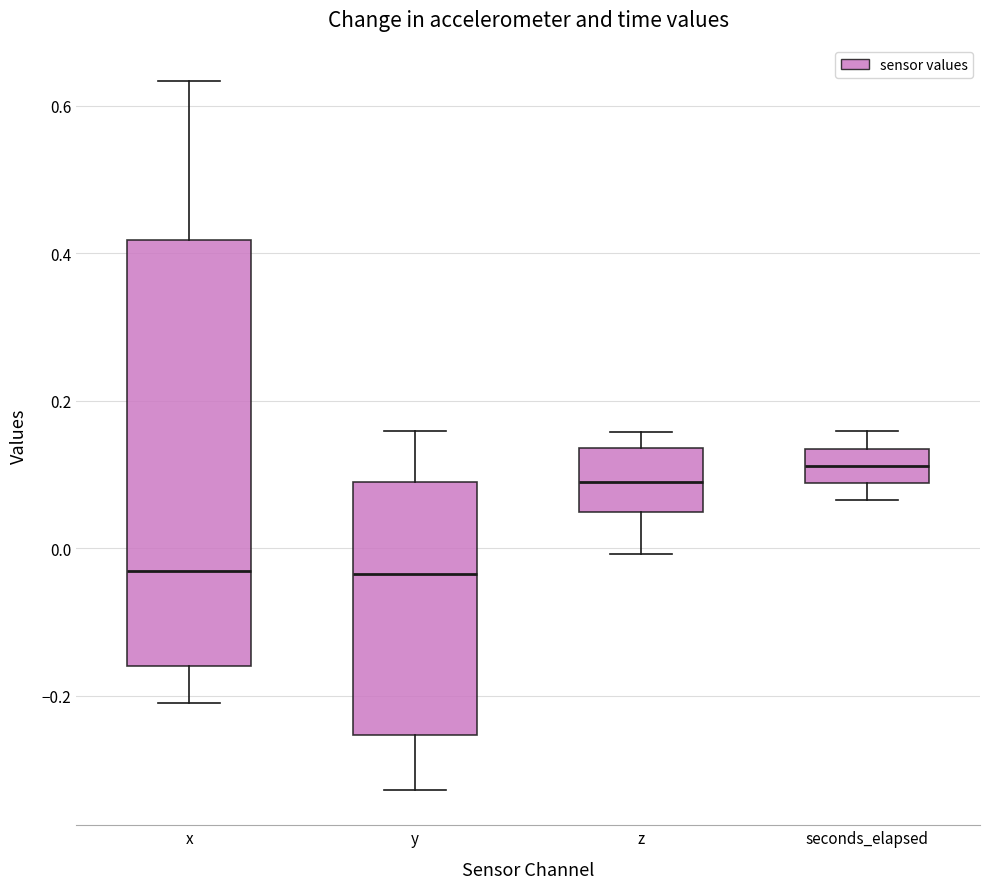

Which box is the tallest, from its lower edge to its upper edge?

x